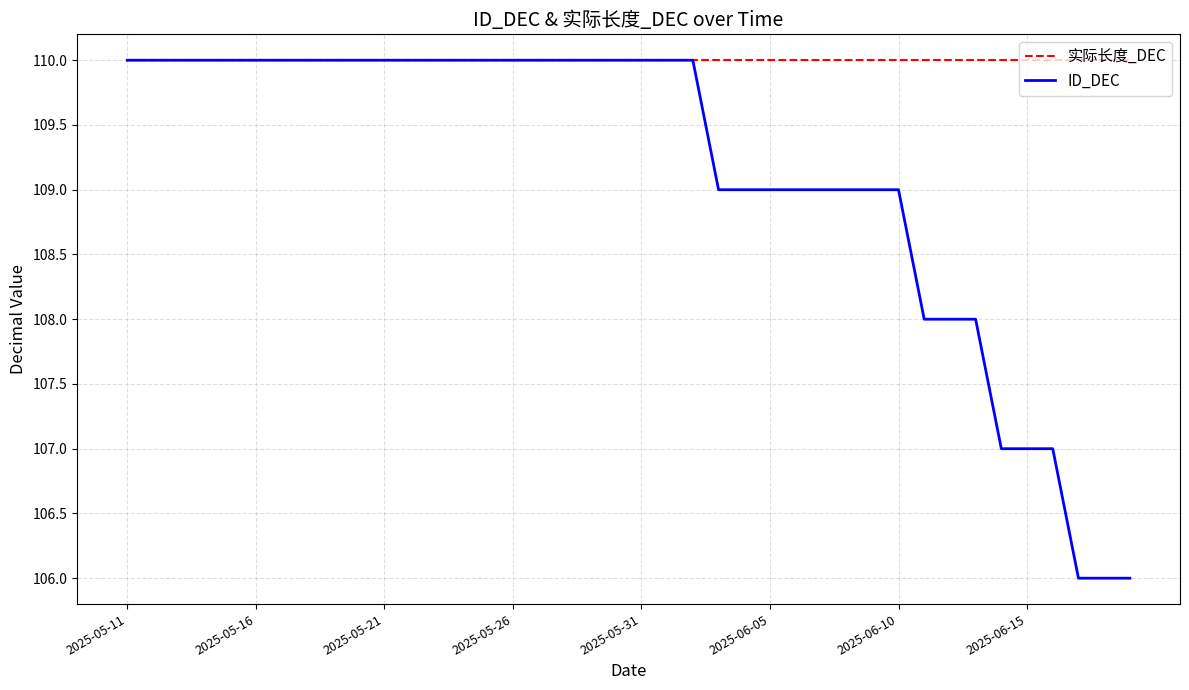

List the series in order of their overall mean, highest first.

实际长度_DEC, ID_DEC